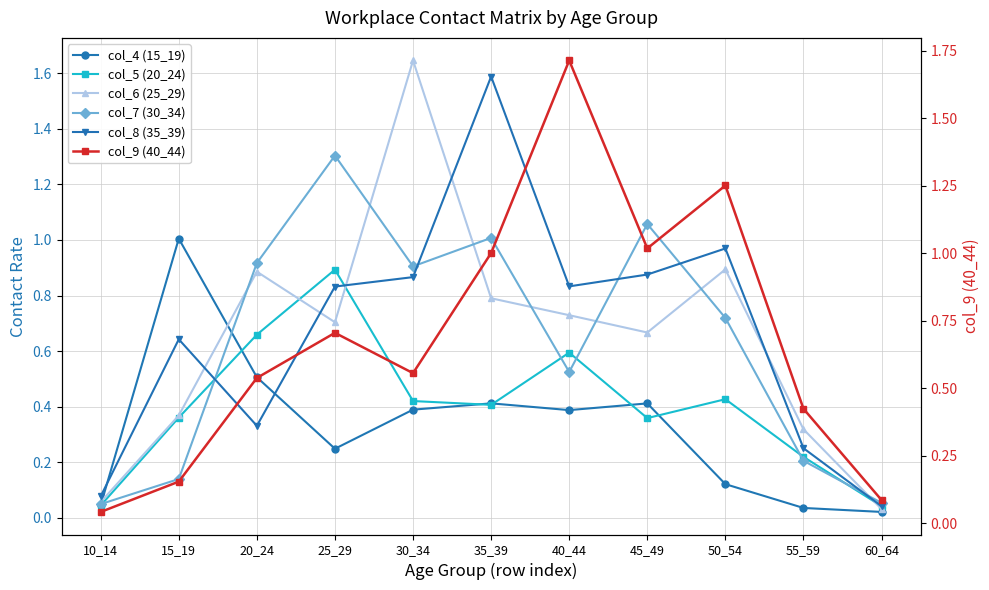

Reading left to right, list all the values displayed in this chart.

col_4 (15_19): 0.0	1.0	0.5	0.2	0.4	0.4	0.4	0.4	0.1	0.0	0.0
col_5 (20_24): 0.0	0.4	0.7	0.9	0.4	0.4	0.6	0.4	0.4	0.2	0.0
col_6 (25_29): 0.1	0.4	0.9	0.7	1.6	0.8	0.7	0.7	0.9	0.3	0.0
col_7 (30_34): 0.0	0.1	0.9	1.3	0.9	1.0	0.5	1.1	0.7	0.2	0.1
col_8 (35_39): 0.1	0.6	0.3	0.8	0.9	1.6	0.8	0.9	1.0	0.2	0.0
col_9 (40_44): 0.0	0.2	0.5	0.7	0.6	1.0	1.7	1.0	1.3	0.4	0.1